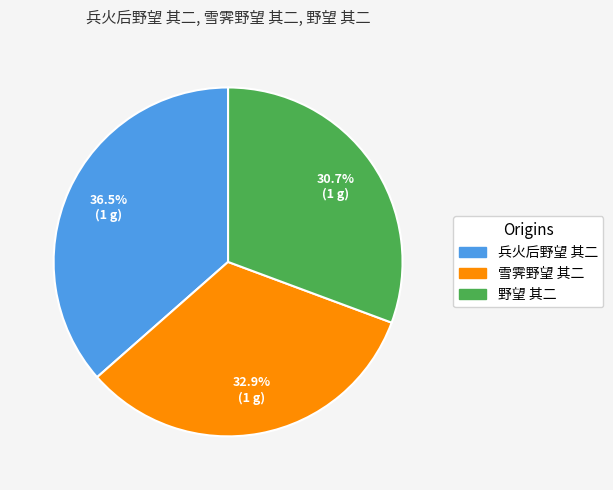

How many slices are in this pie chart?

3